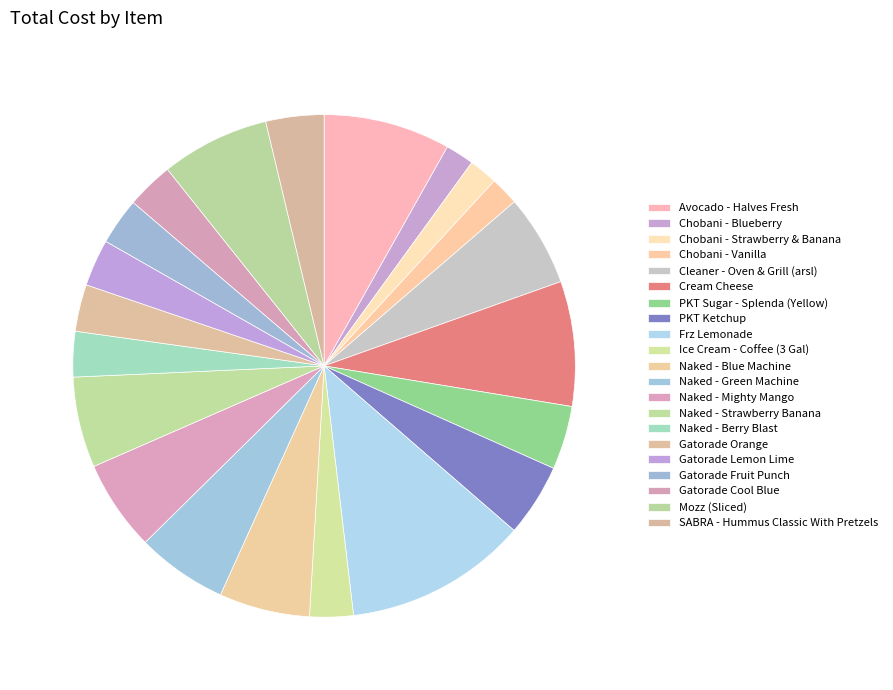

To the nearest percent, what is the average slice percentage?

5%